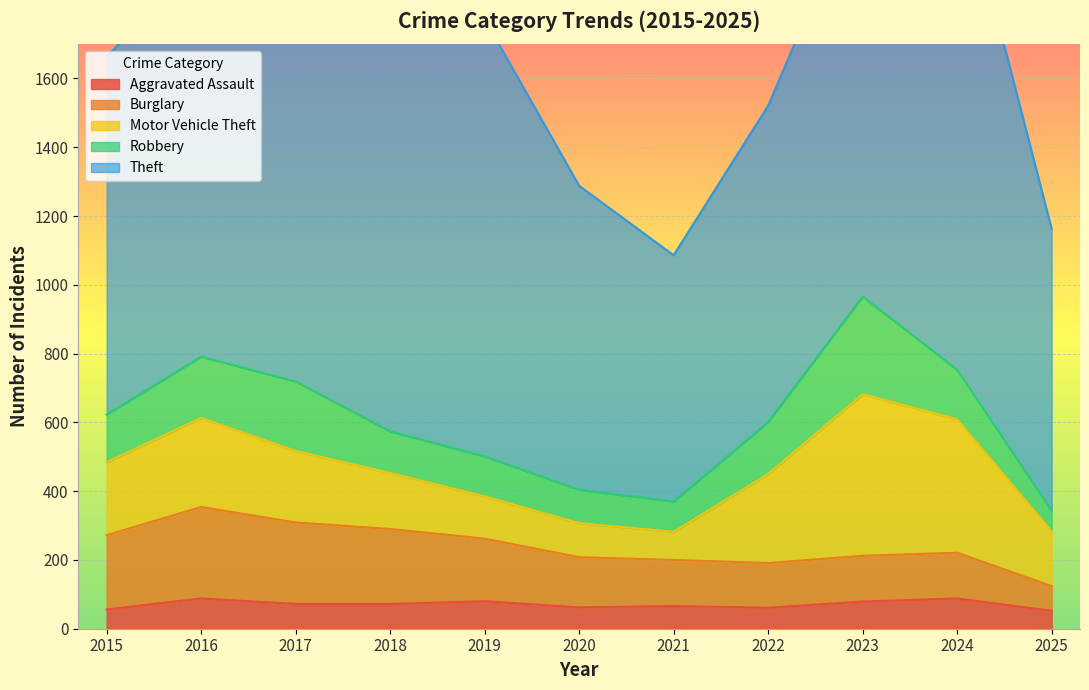

The value of Theft at 2025 is 463. True or false?

False